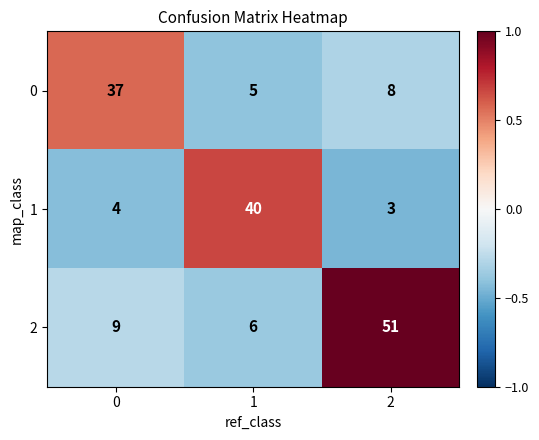

Reading left to right, transcribe all the data shown in this chart.

0: 0=37	1=5	2=8
1: 0=4	1=40	2=3
2: 0=9	1=6	2=51